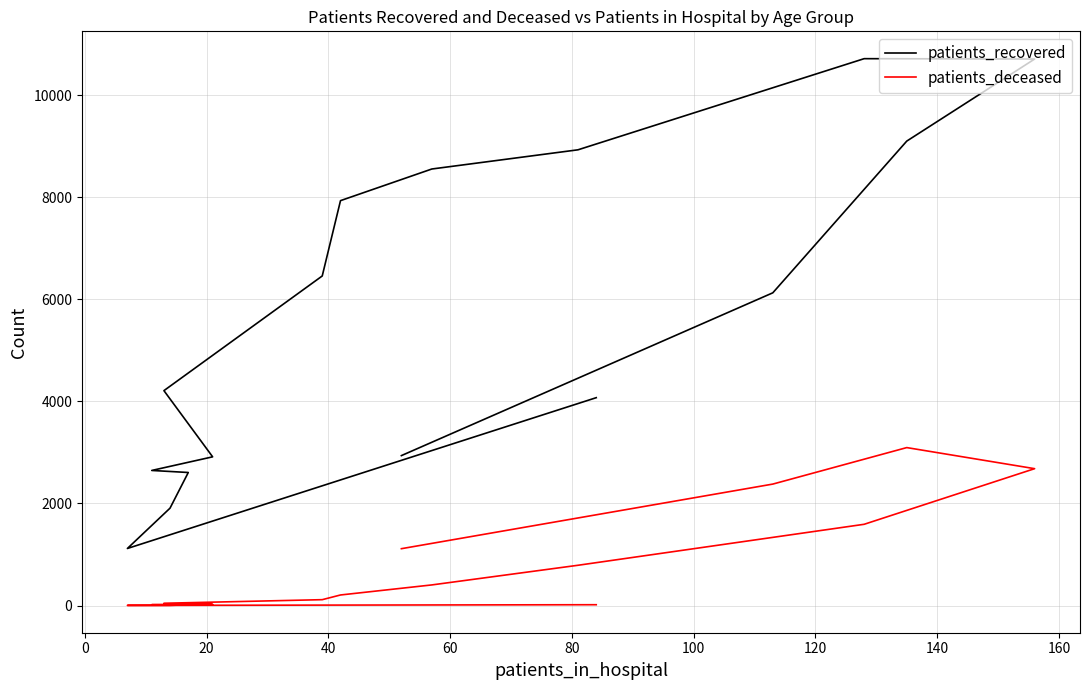

What is the difference between the second highest and minimum values in the patients_deceased series?

2679